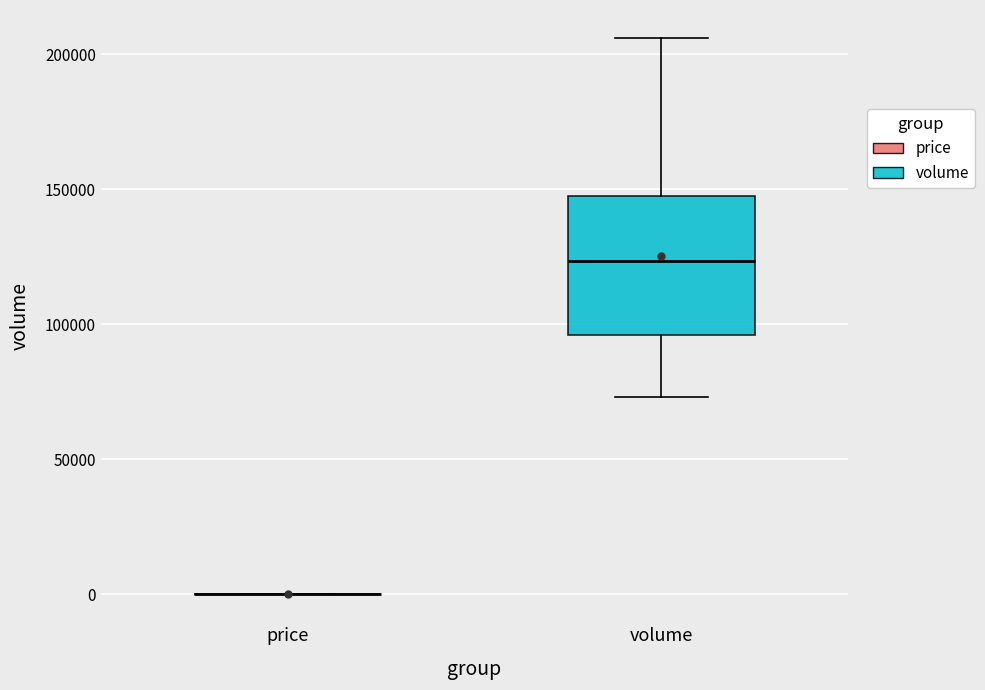

Reading left to right, read every box against the y-axis: the position of its median line, the range the box covers, and the ends of its whiskers. The values are not printed on the chart, so give them approximately, as read against the axis.

price: box collapsed to a line at 0, whiskers 0 to 0
volume: median 125000, box 95000 to 150000, whiskers 75000 to 205000